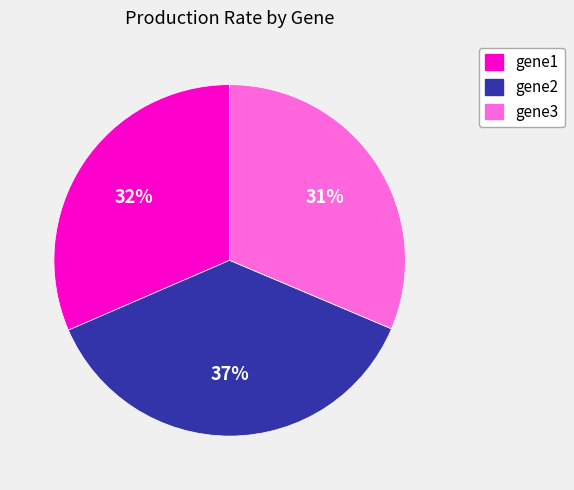

Count the number of slices in the pie.

3